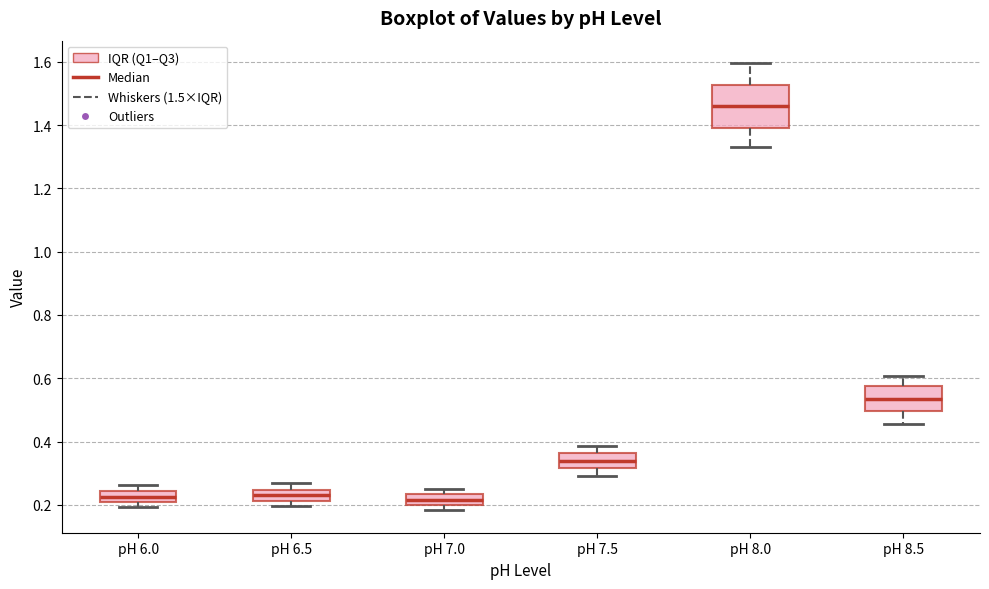

Reading left to right, read every box against the y-axis: the position of its median line, the range the box covers, and the ends of its whiskers. The values are not printed on the chart, so give them approximately, as read against the axis.

pH 6.0: median 0.22, box 0.20 to 0.24, whiskers 0.20 (just below the box's lower edge) to 0.26
pH 6.5: median 0.24 (inside the box), box 0.22 to 0.24, whiskers 0.20 to 0.26
pH 7.0: median 0.22, box 0.20 to 0.24, whiskers 0.18 to 0.24 (just above the box's upper edge)
pH 7.5: median 0.34, box 0.32 to 0.36, whiskers 0.30 to 0.38
pH 8.0: median 1.46, box 1.40 to 1.52, whiskers 1.32 to 1.60
pH 8.5: median 0.54, box 0.50 to 0.58, whiskers 0.46 to 0.60